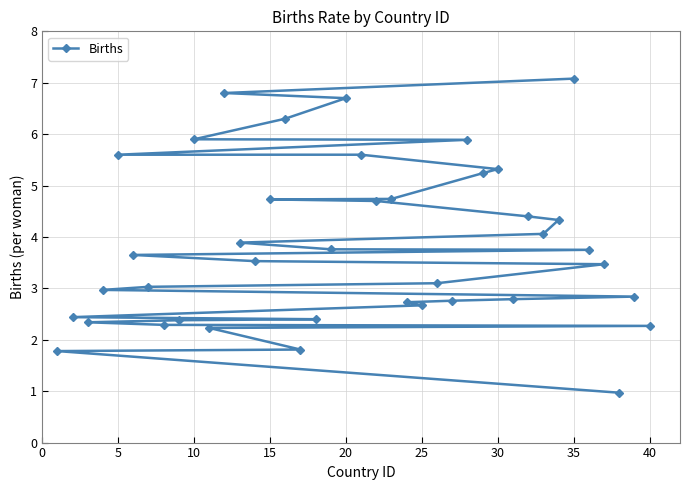

Is this an area chart (filled region under the line)?

No